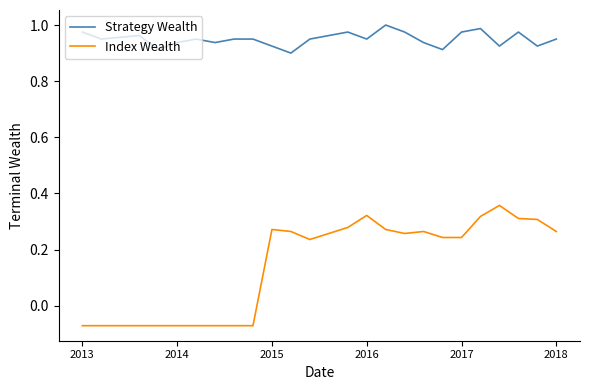

True or false: Index Wealth and Strategy Wealth intersect in this chart.

False